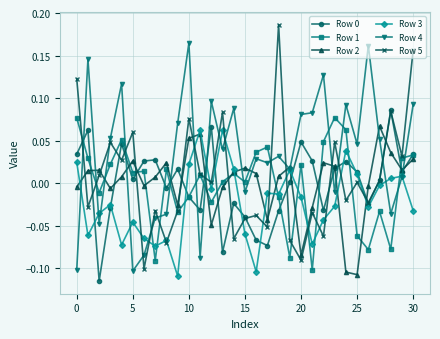

True or false: Row 5 and Row 2 intersect in this chart.

True